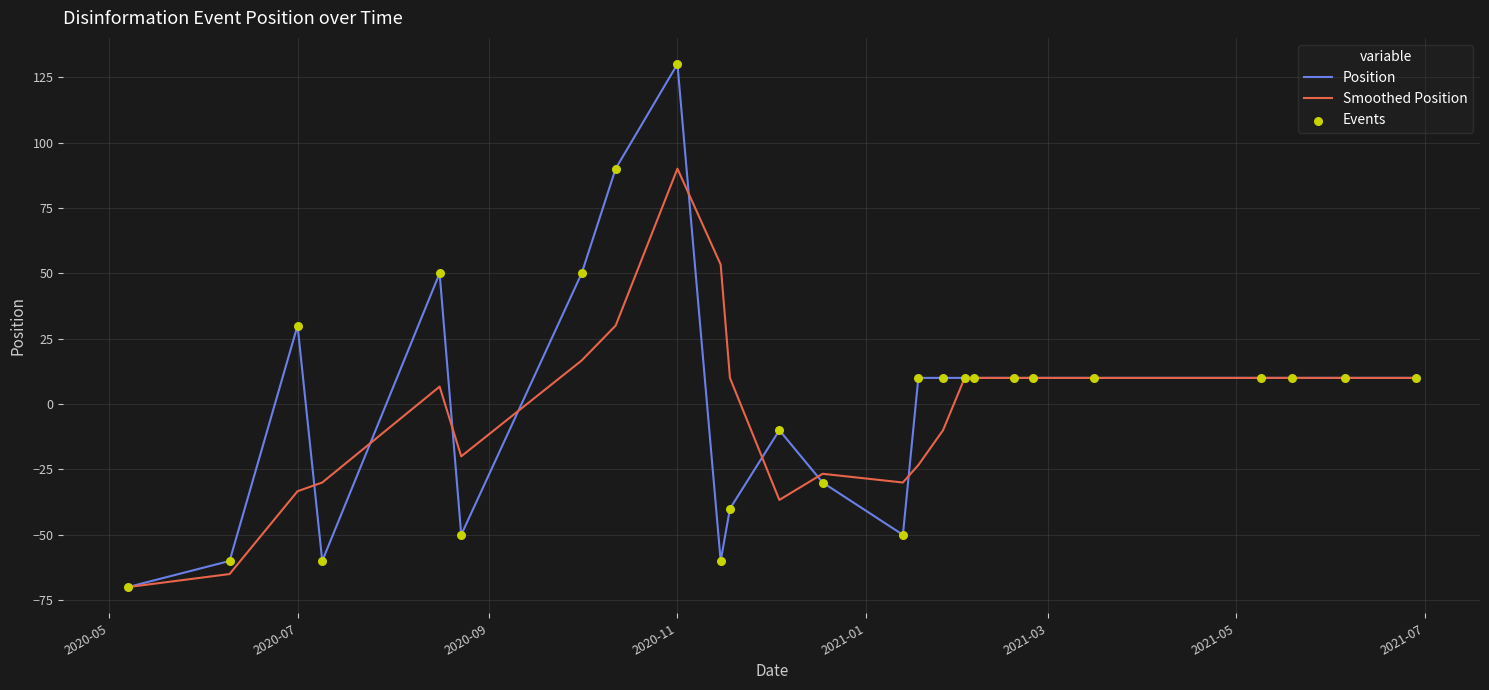

Which series has the largest range (max minus min)?

Position